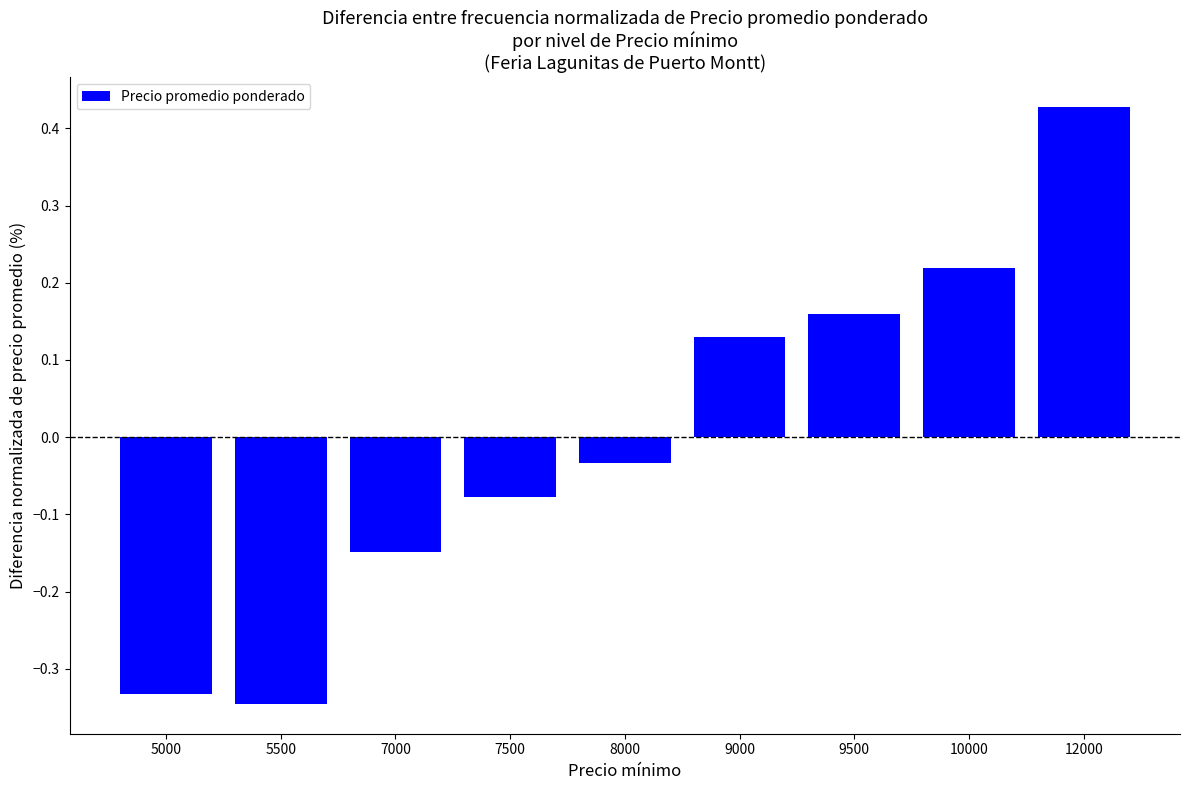

How many data points are above 0?

4